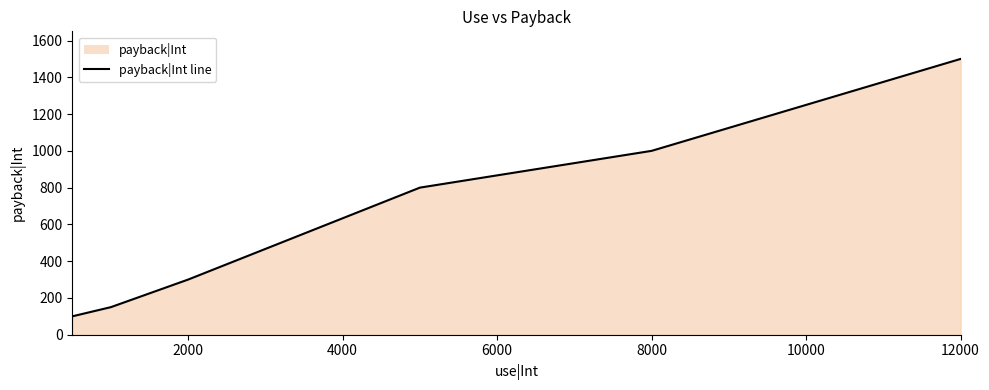

Reading left to right, extract all data points from this chart.

100	150	300	800	1000	1500